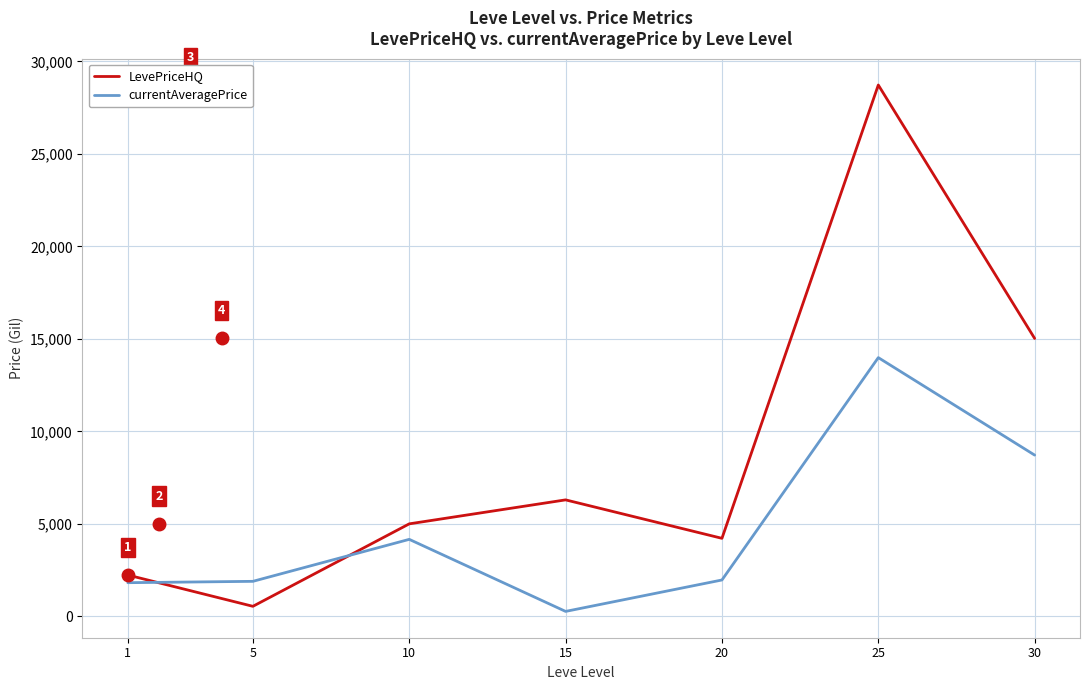

Which series has the largest total across all categories?

LevePriceHQ